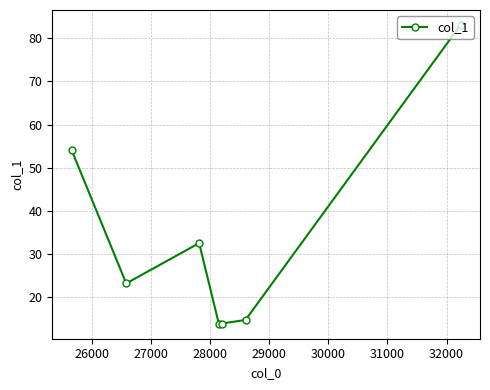

What is the difference between the maximum and minimum values?

69.3